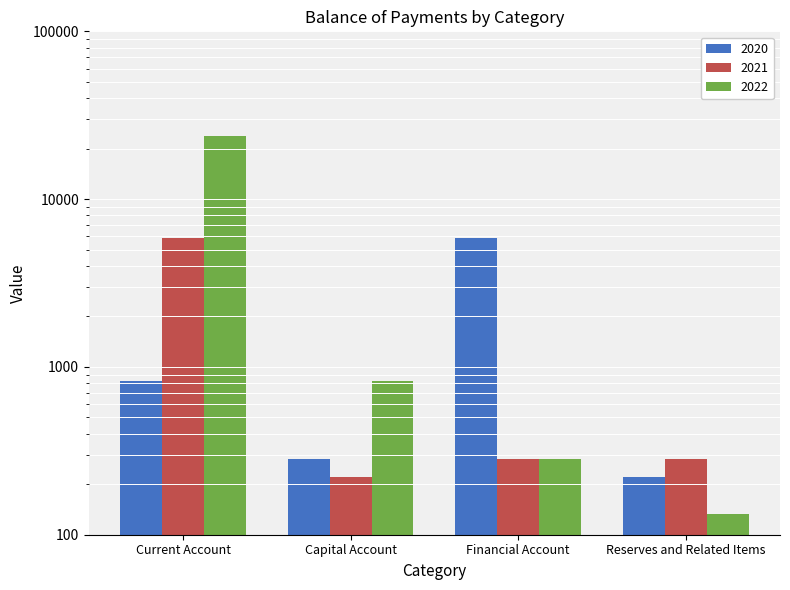

What is the maximum value for 2022?

23752.6